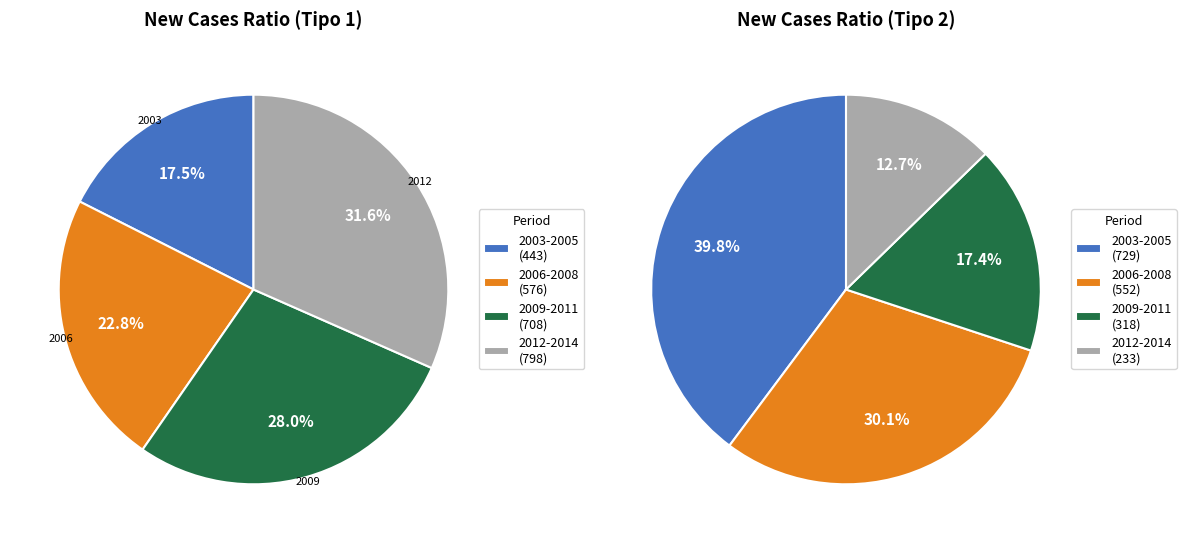

Which category has the biggest portion of the pie?

2012